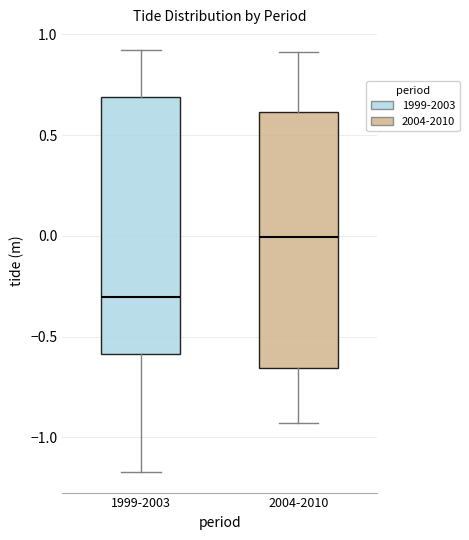

Which box's median line is the lowest?

1999-2003